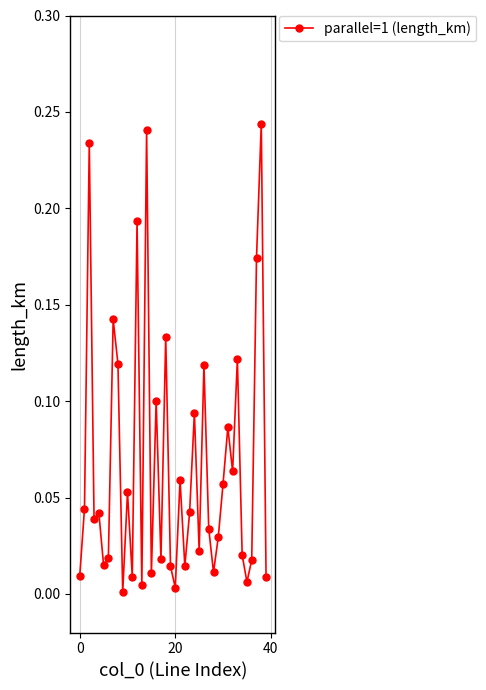

What is the sum of all values?

2.7